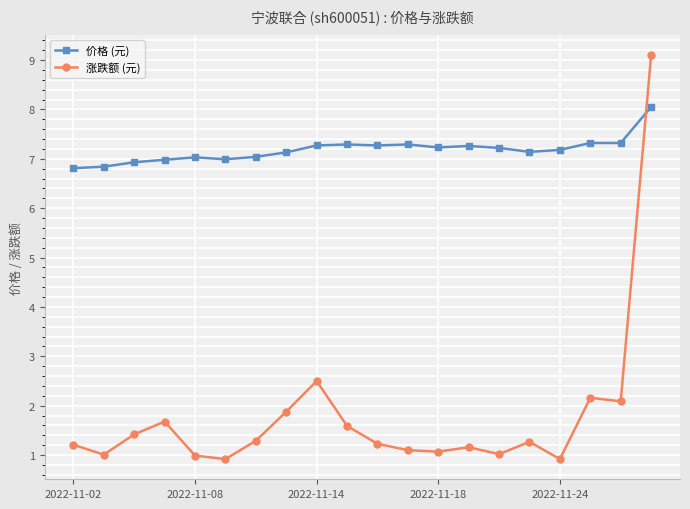

What is the sum of all 涨跌额 (元) values?

35.6